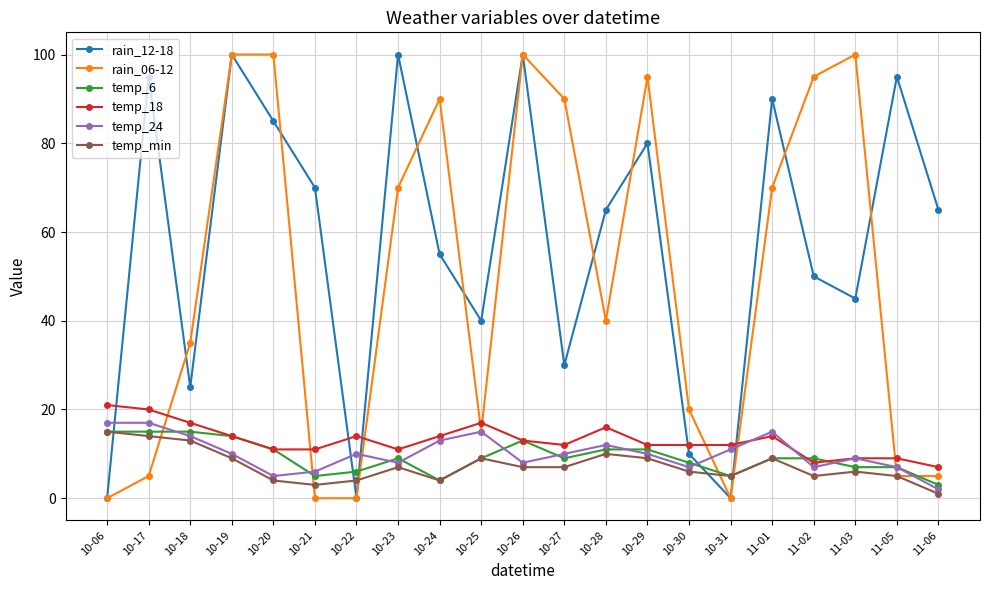

Reading left to right, list all the values displayed in this chart.

rain_12-18: 0	95	25	100	85	70	0	100	55	40	100	30	65	80	10	0	90	50	45	95	65
rain_06-12: 0	5	35	100	100	0	0	70	90	15	100	90	40	95	20	0	70	95	100	5	5
temp_6: 15	15	15	14	11	5	6	9	4	9	13	9	11	11	8	5	9	9	7	7	3
temp_18: 21	20	17	14	11	11	14	11	14	17	13	12	16	12	12	12	14	8	9	9	7
temp_24: 17	17	14	10	5	6	10	8	13	15	8	10	12	10	7	11	15	7	9	7	2
temp_min: 15	14	13	9	4	3	4	7	4	9	7	7	10	9	6	5	9	5	6	5	1